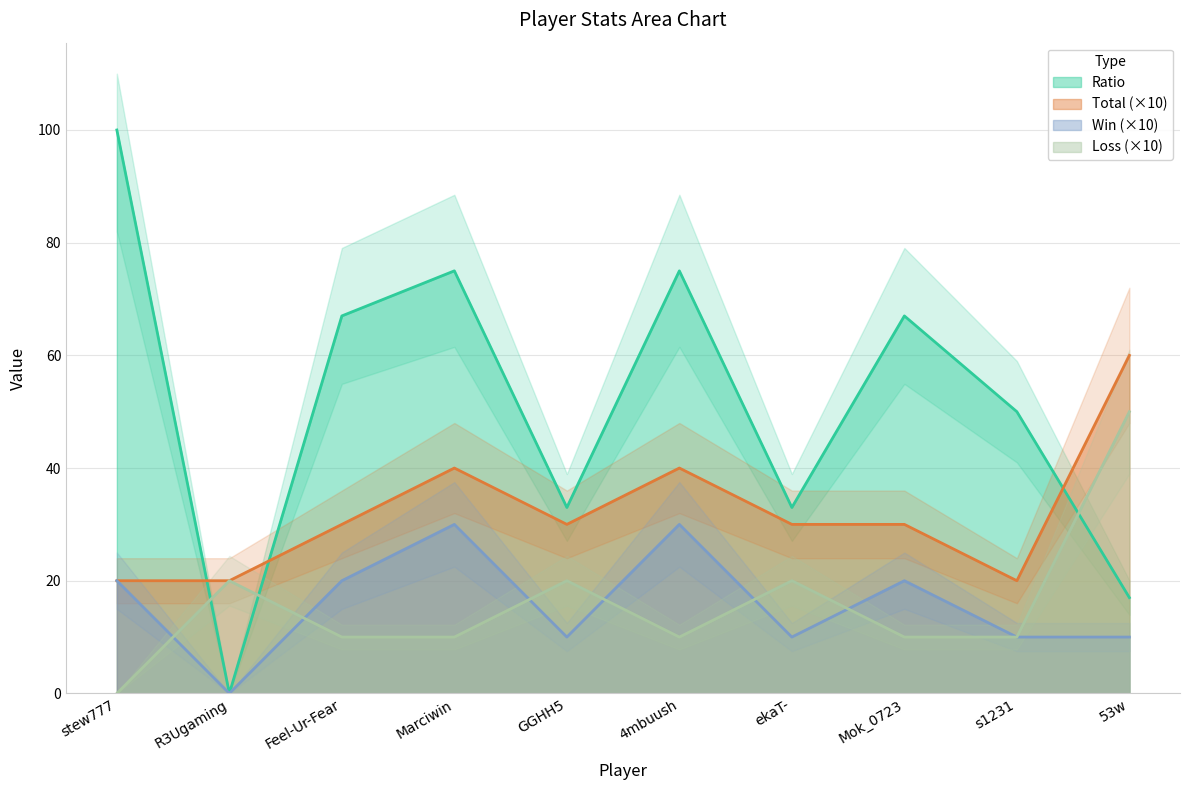

True or false: Total and Loss cross at least once.

False